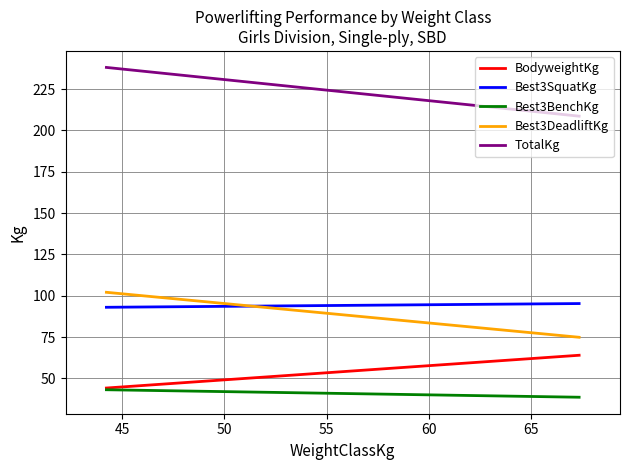

Is it true that BodyweightKg equals 15.1 at 40?

False